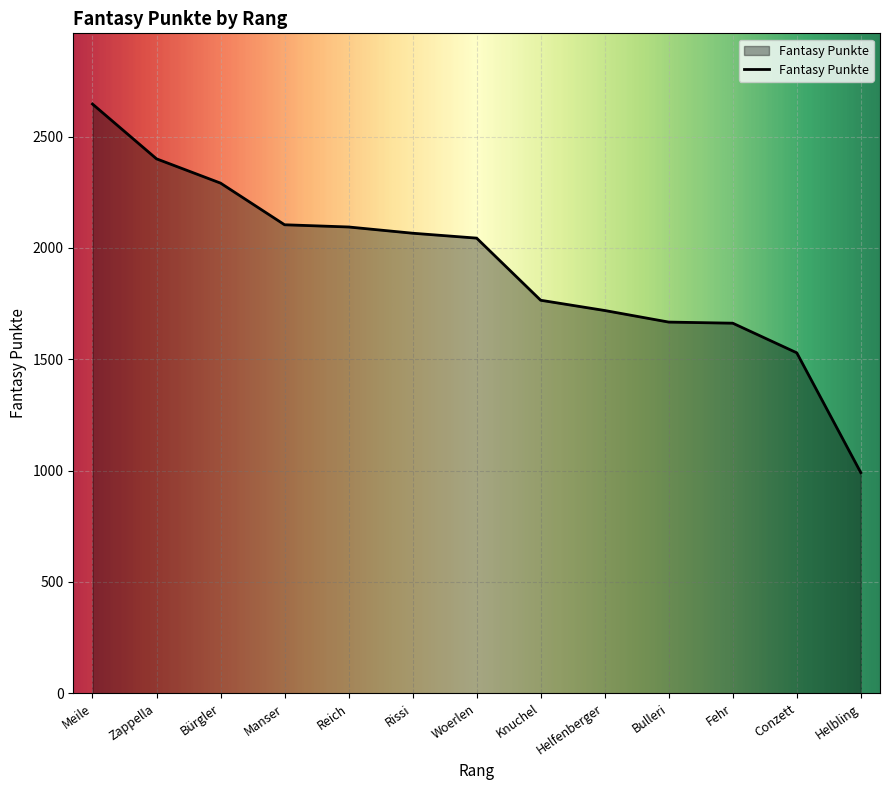

What is the sum of all values?

24978